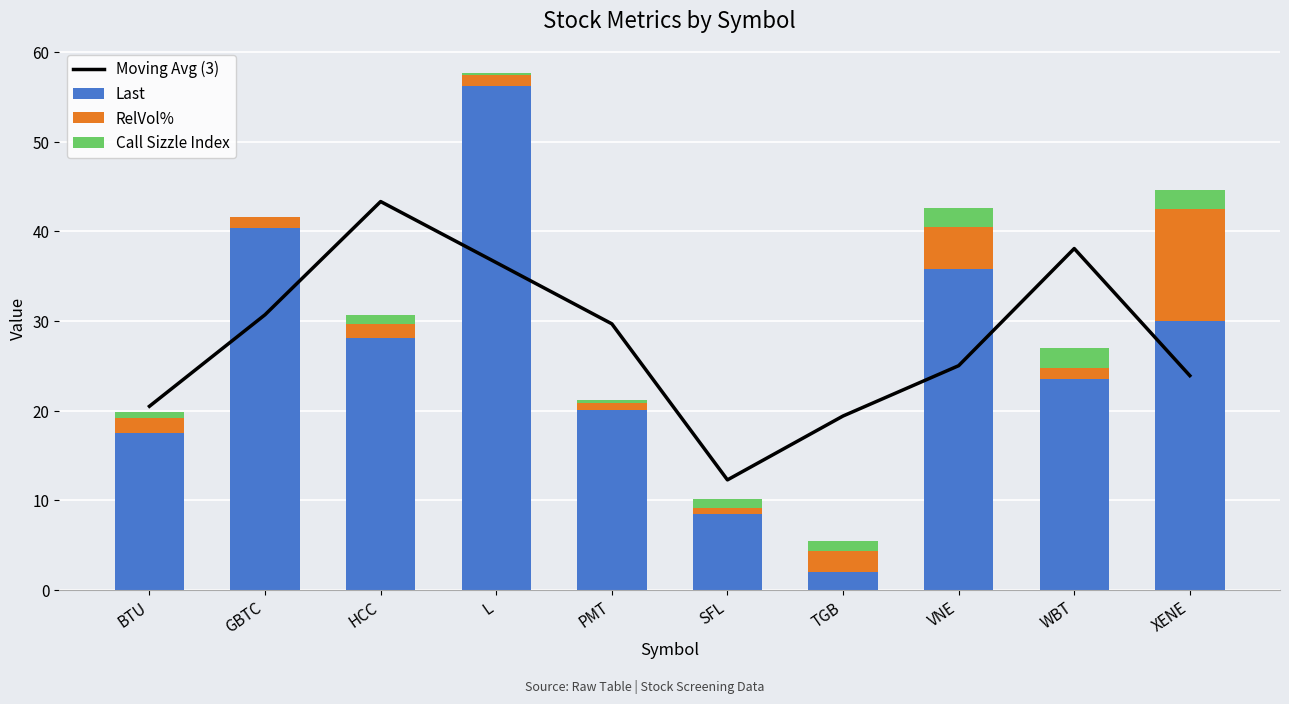

What is the difference between the Moving Avg (3) values at PMT and XENE?

5.8